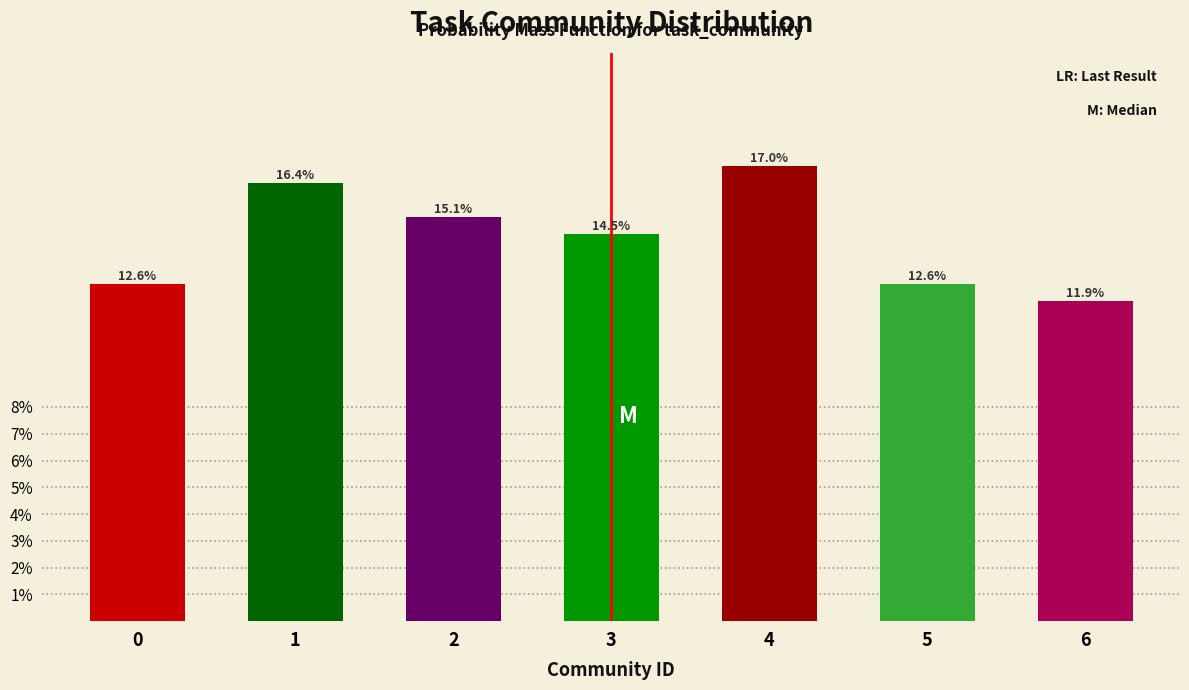

Reading left to right, transcribe all the data shown in this chart.

0=12.6	1=16.4	2=15.1	3=14.5	4=17.0	5=12.6	6=11.9